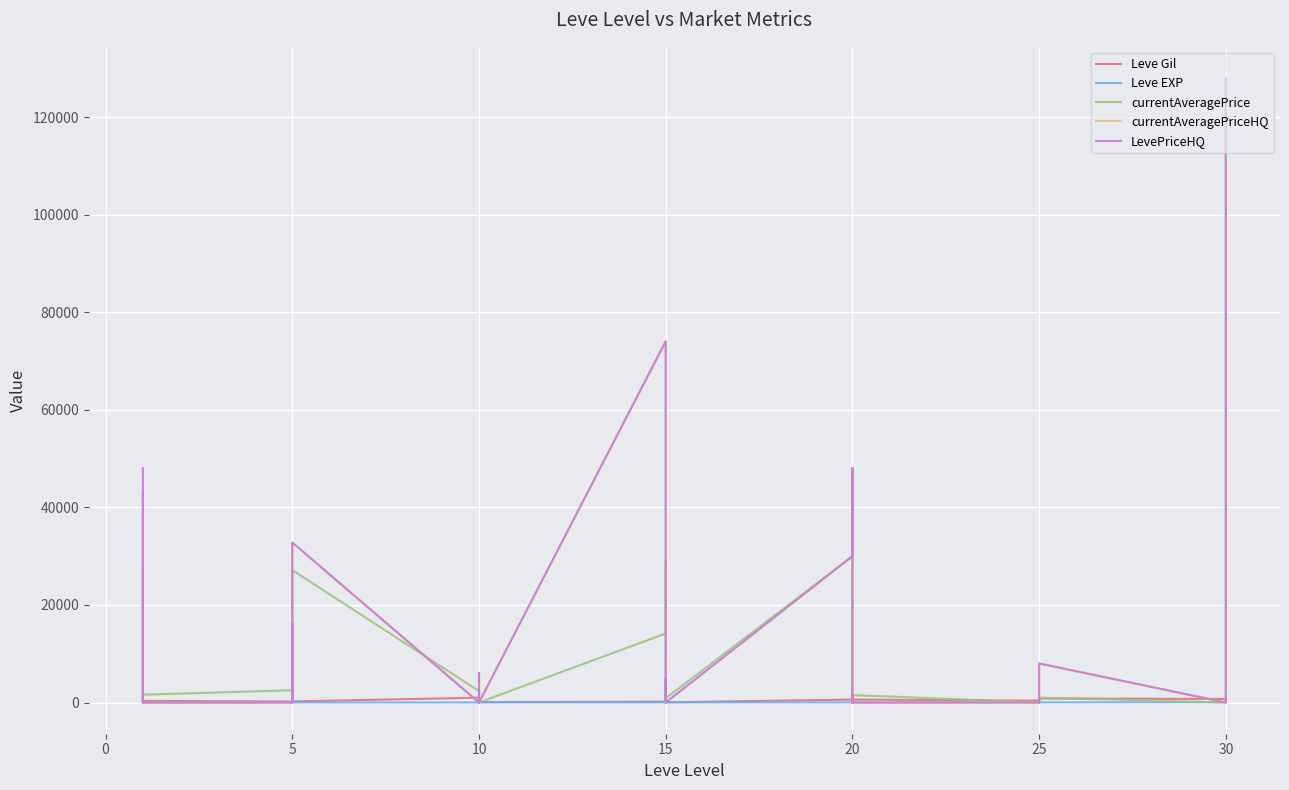

How many lines are shown in the chart?

5